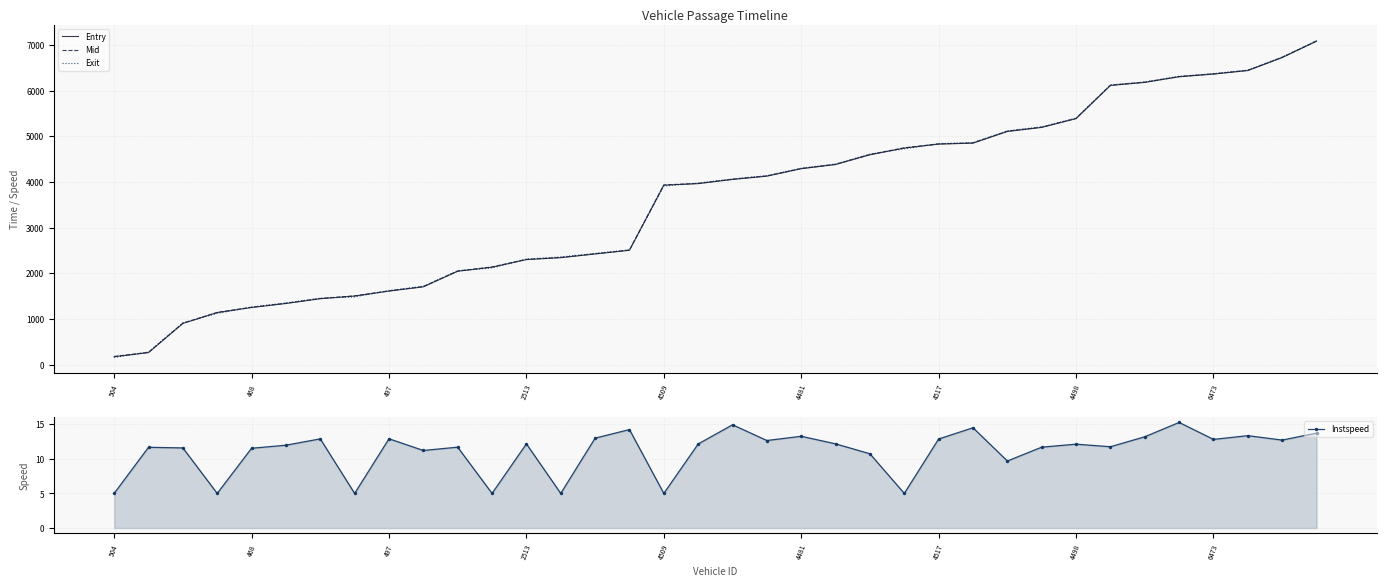

What is the value of the Exit point at the 24th from the left?

4725.1